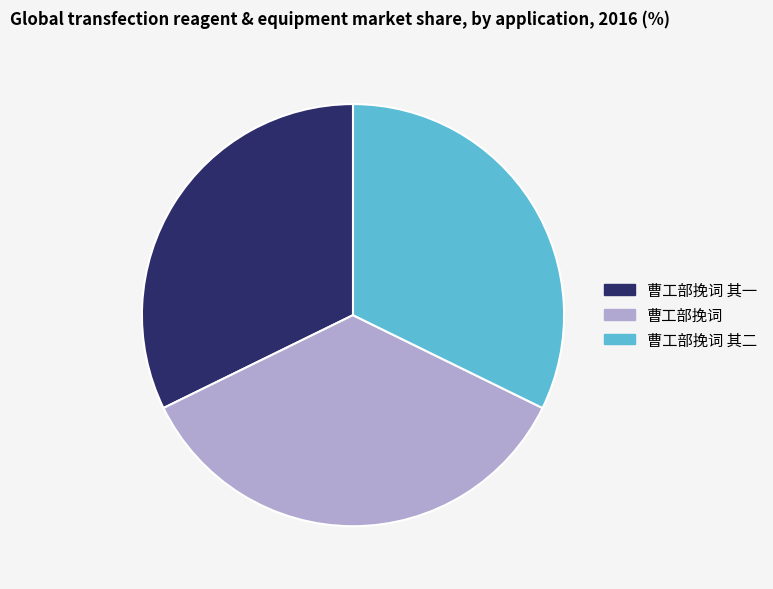

Do 曹工部挽词 其一 and 曹工部挽词 其二 together represent more than half of the pie?

Yes